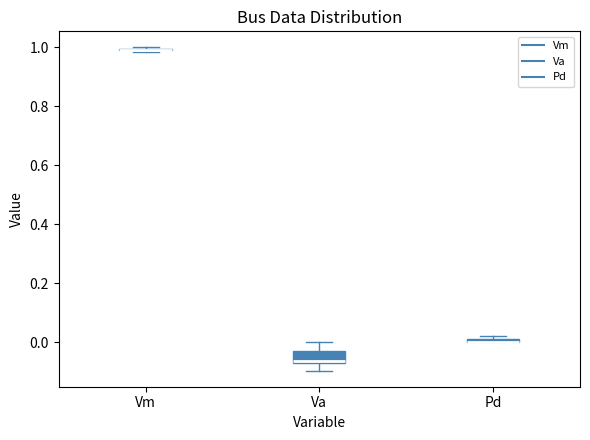

Where is the upper edge of the box for Va on the y-axis? The values are not printed on the chart, so give them approximately, as read against the axis.

-0.02